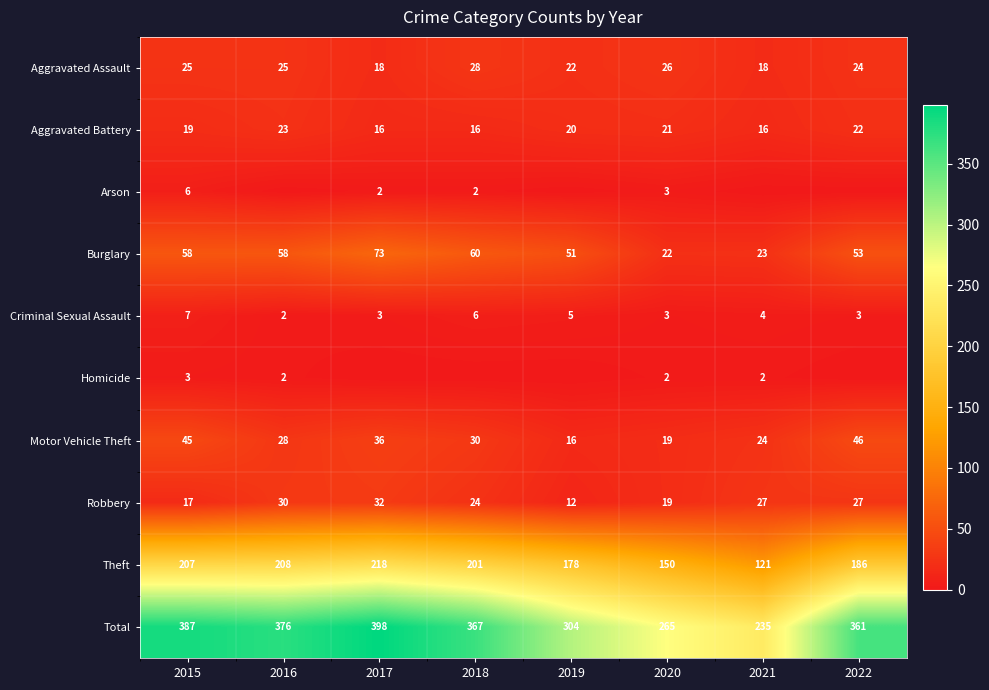

How many categories are shown in the chart?

8